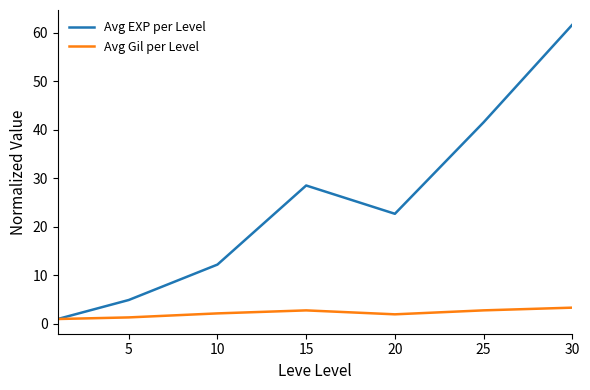

What is the maximum value for Avg Gil per Level?

3.3